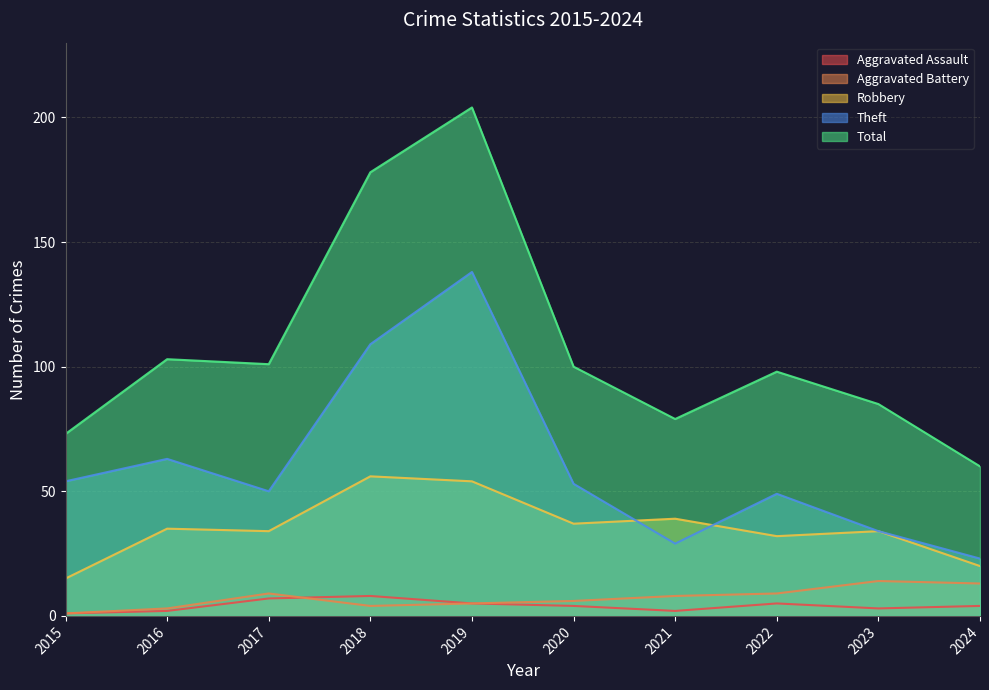

Rank the series at 2019 from highest to lowest value.

Total, Theft, Robbery, Aggravated Assault, Aggravated Battery